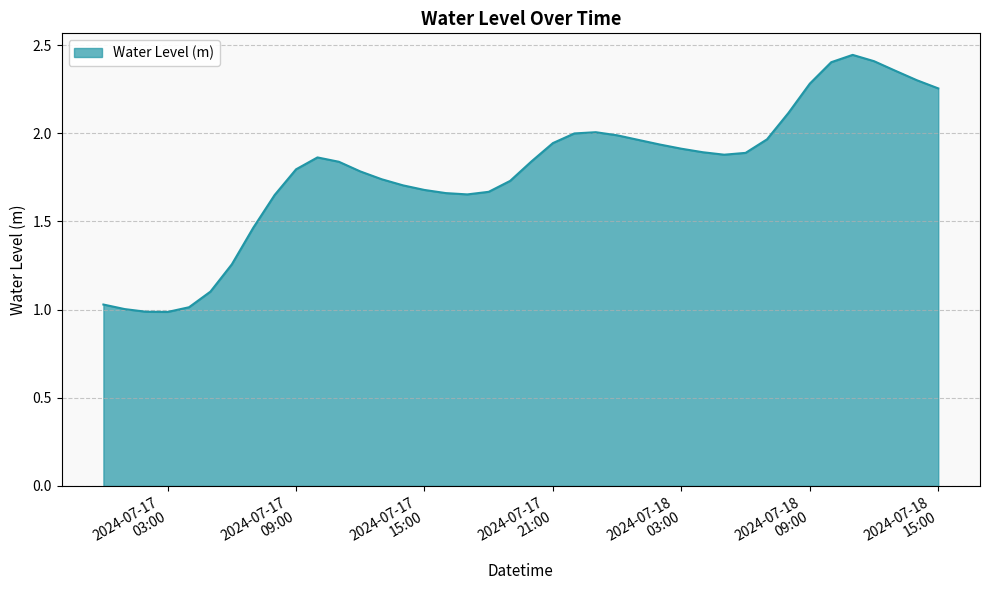

How many points are lower than both their immediate neighbors (excluding endpoints)?

3